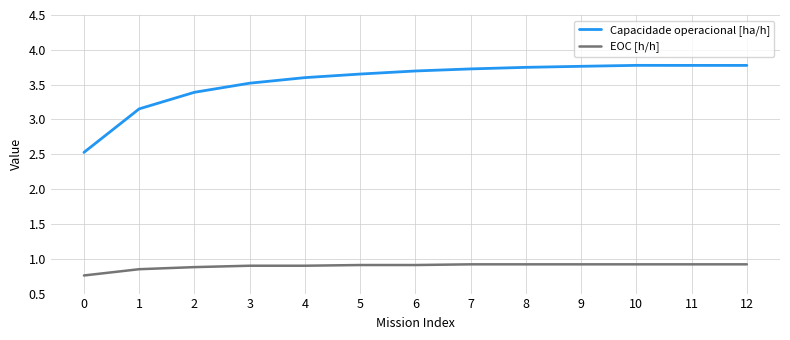

List the series in order of their peak value, highest first.

Capacidade operacional [ha/h], EOC [h/h]